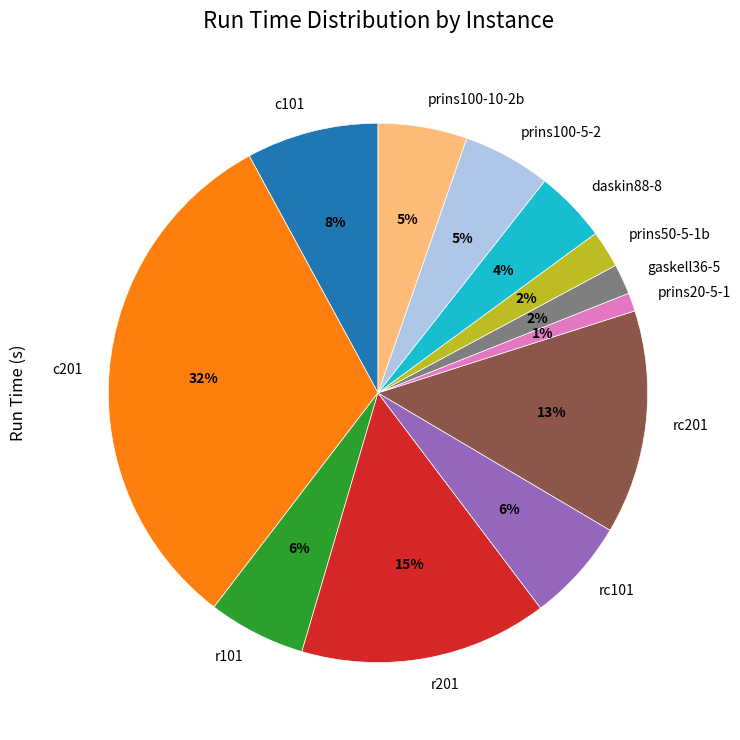

To the nearest percent, what portion does prins100-5-2 represent?

5%